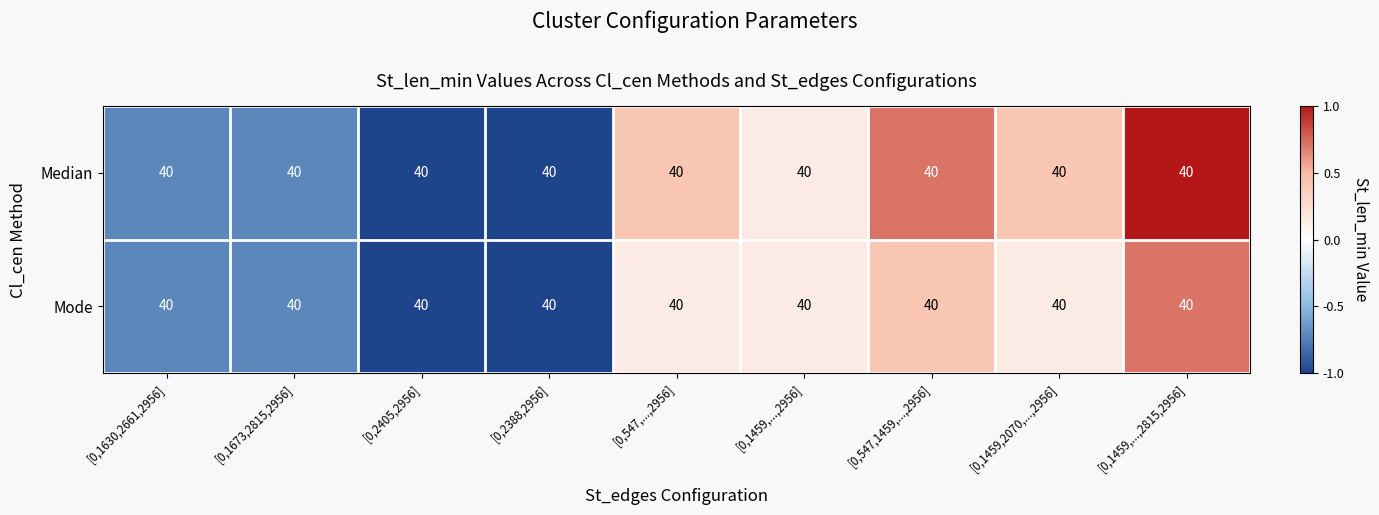

At which label does Median first exceed 0?

[0,547,...,2956]